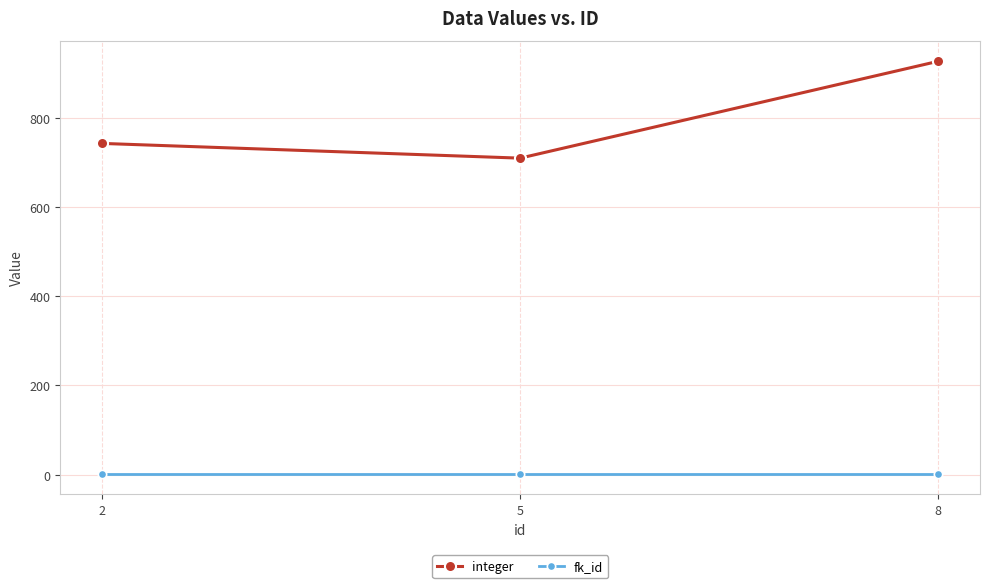

At 8, list the series in order from smallest to largest.

fk_id, integer